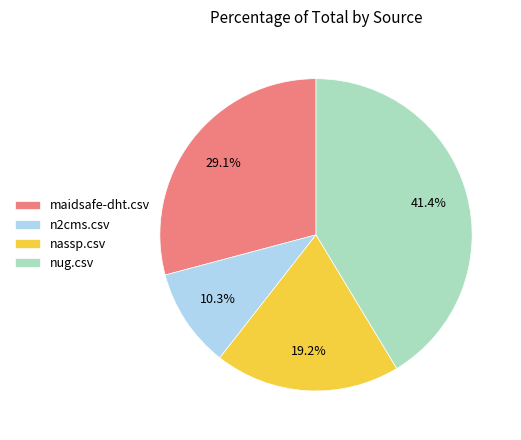

Does maidsafe-dht.csv account for over 50% of the chart?

No